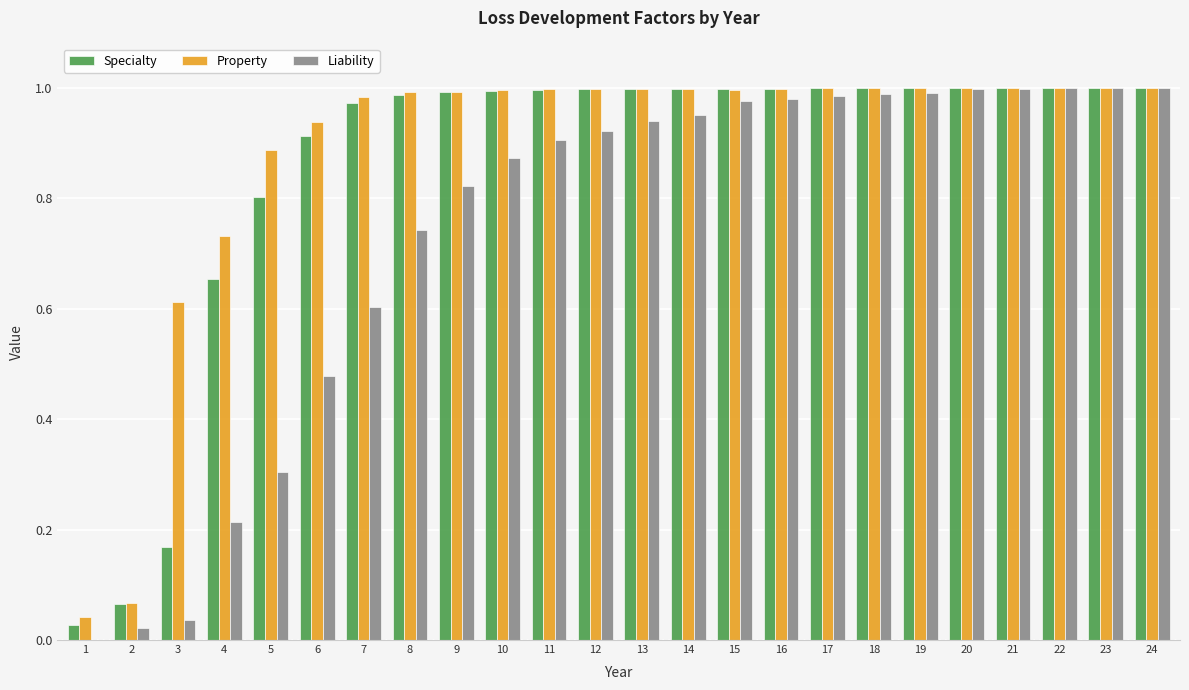

Between 10 and 18, which series saw the biggest shift?

Liability